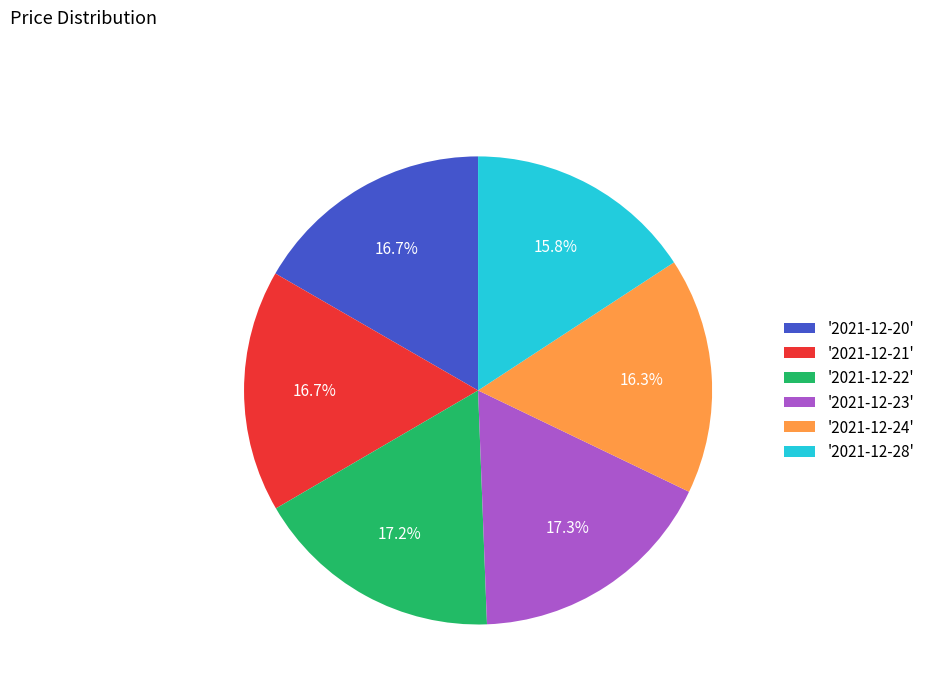

Approximately how many times larger is the value at '2021-12-22' compared to '2021-12-21'?

1.0